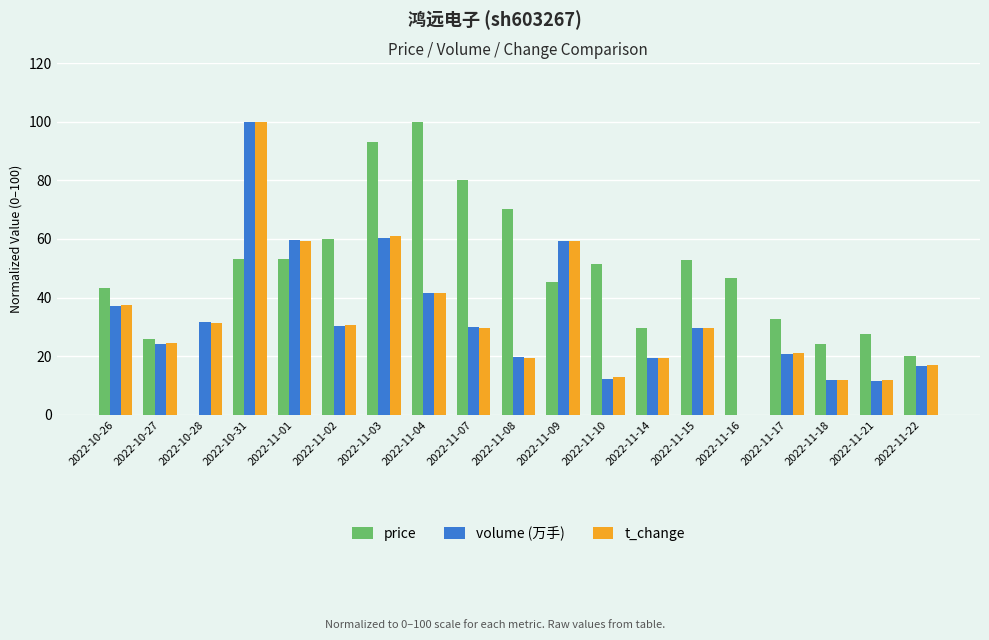

Are the bars horizontal?

No